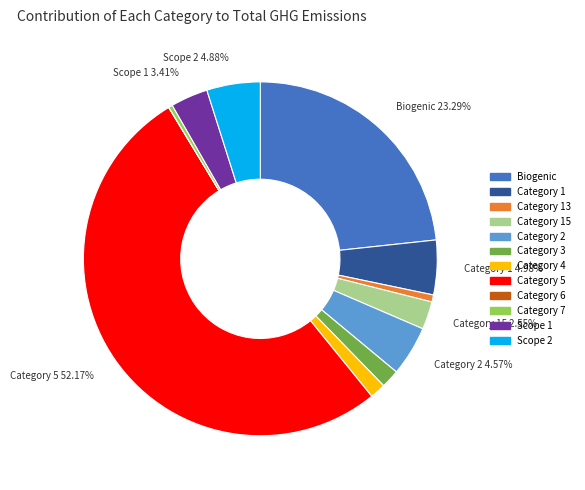

Combined, do Category 15 and Category 1 account for over 50%?

No